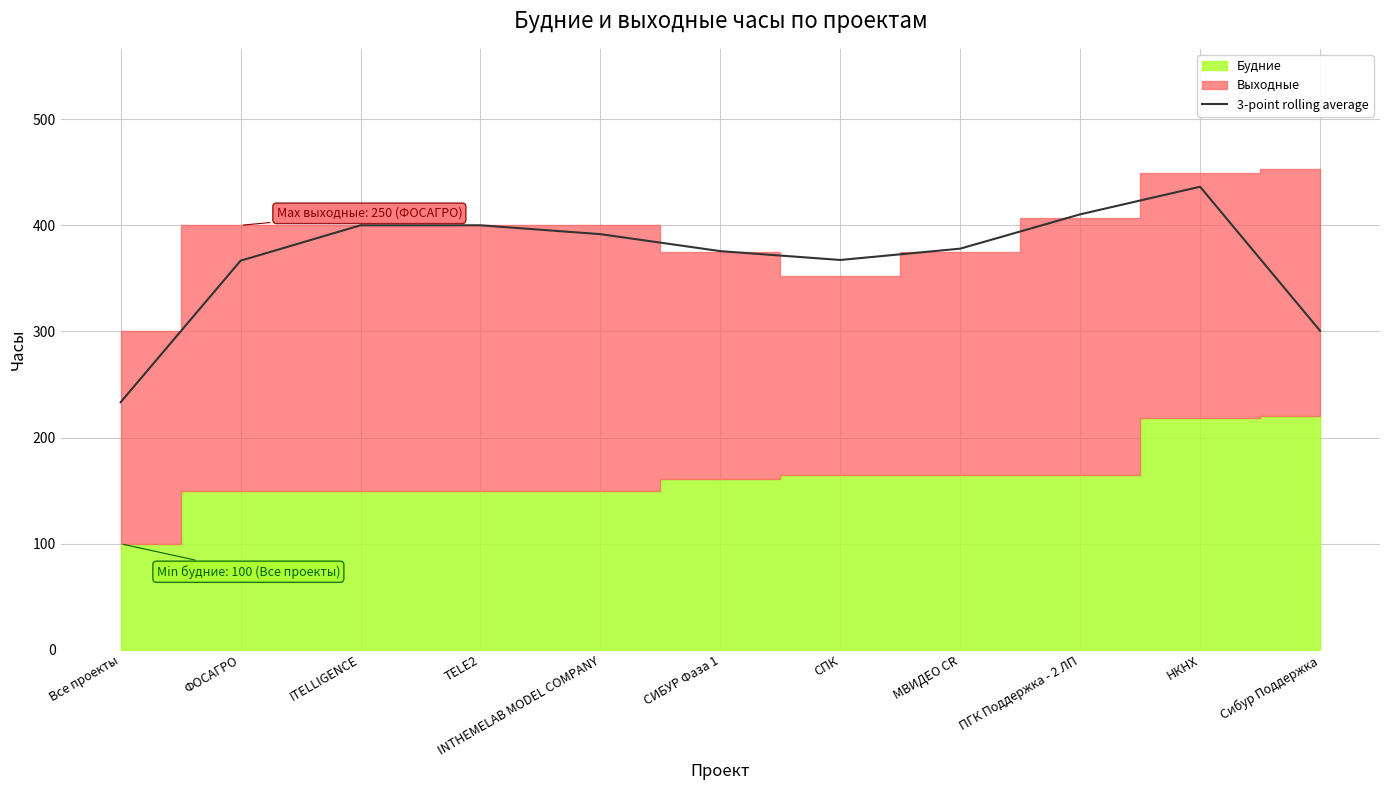

List the labels in order of value, smallest first.

Все проекты, Сибур Поддержка, ФОСАГРО, СПК, СИБУР Фаза 1, МВИДЕО CR, INTHEMELAB MODEL COMPANY, ITELLIGENCE, TELE2, ПГК Поддержка - 2 ЛП, НКНХ